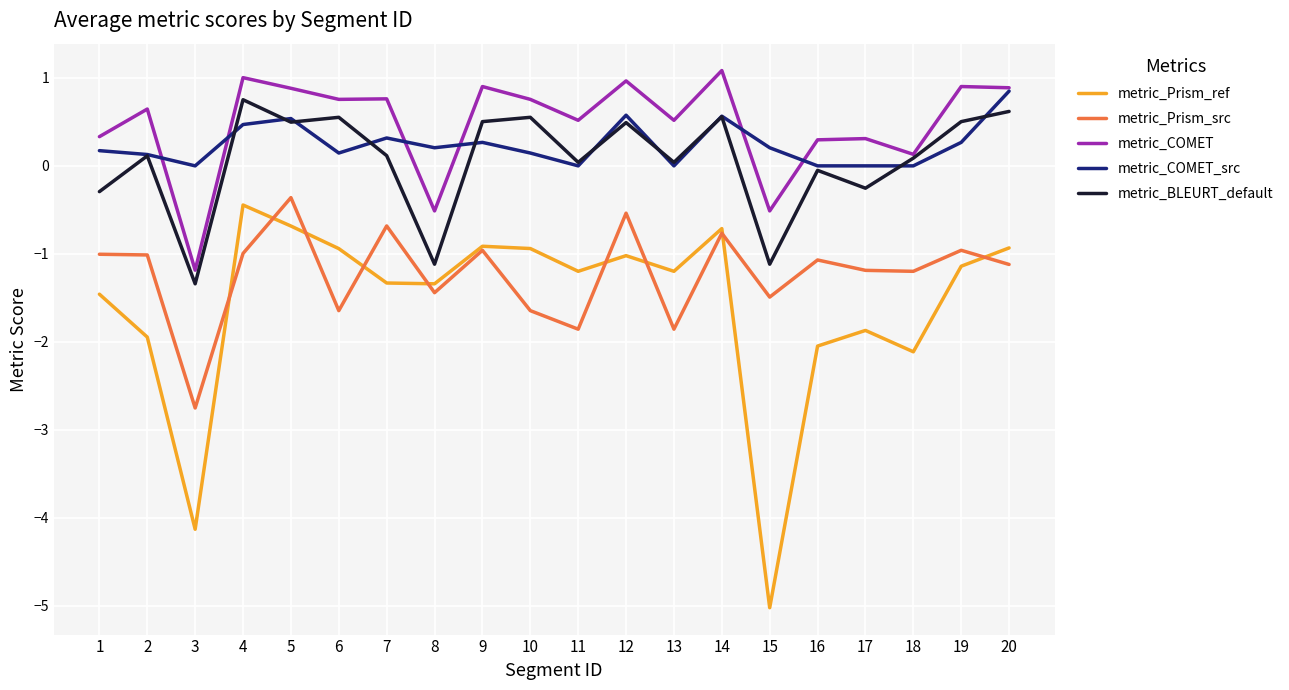

Which category has the highest value in the metric_BLEURT_default series?

4